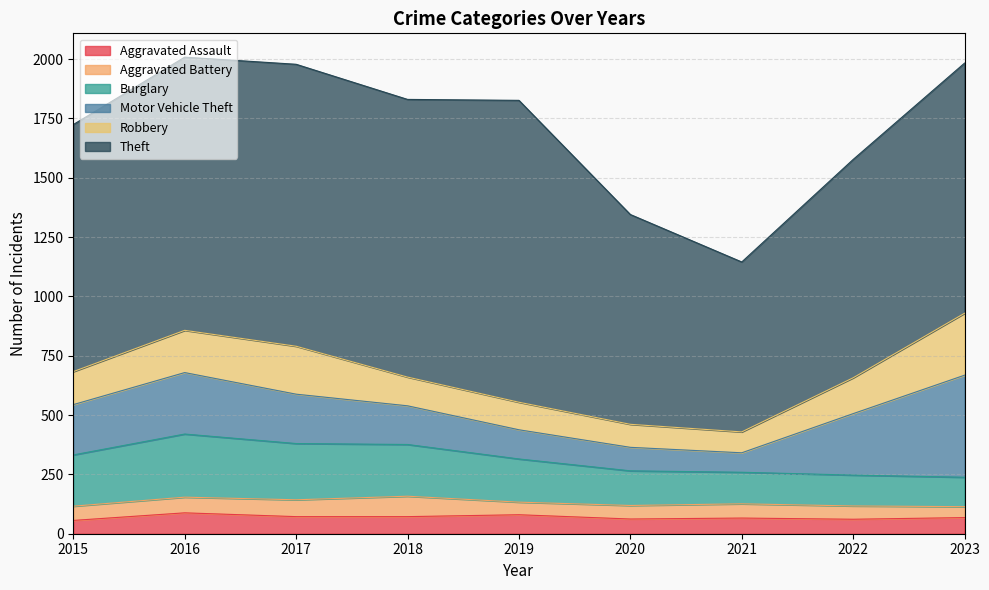

How many data points in Aggravated Assault are above 68?

4